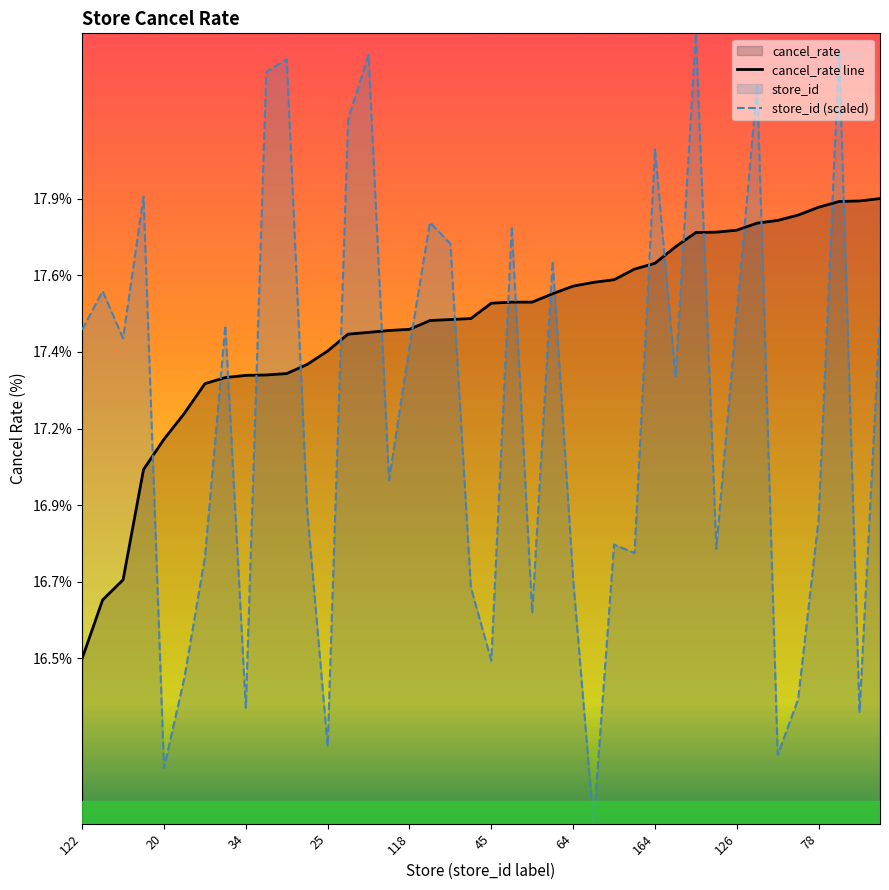

After their last crossing, which series has the higher values: cancel_rate line or store_id (scaled)?

cancel_rate line